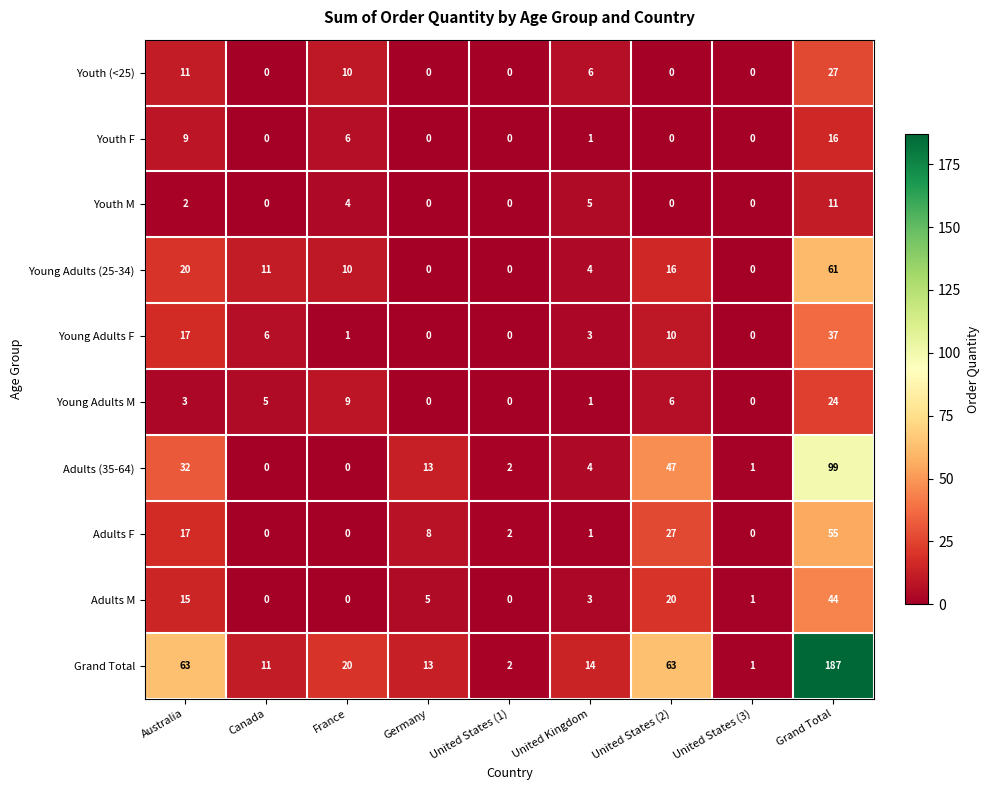

At which label does Grand Total reach its peak?

Grand Total